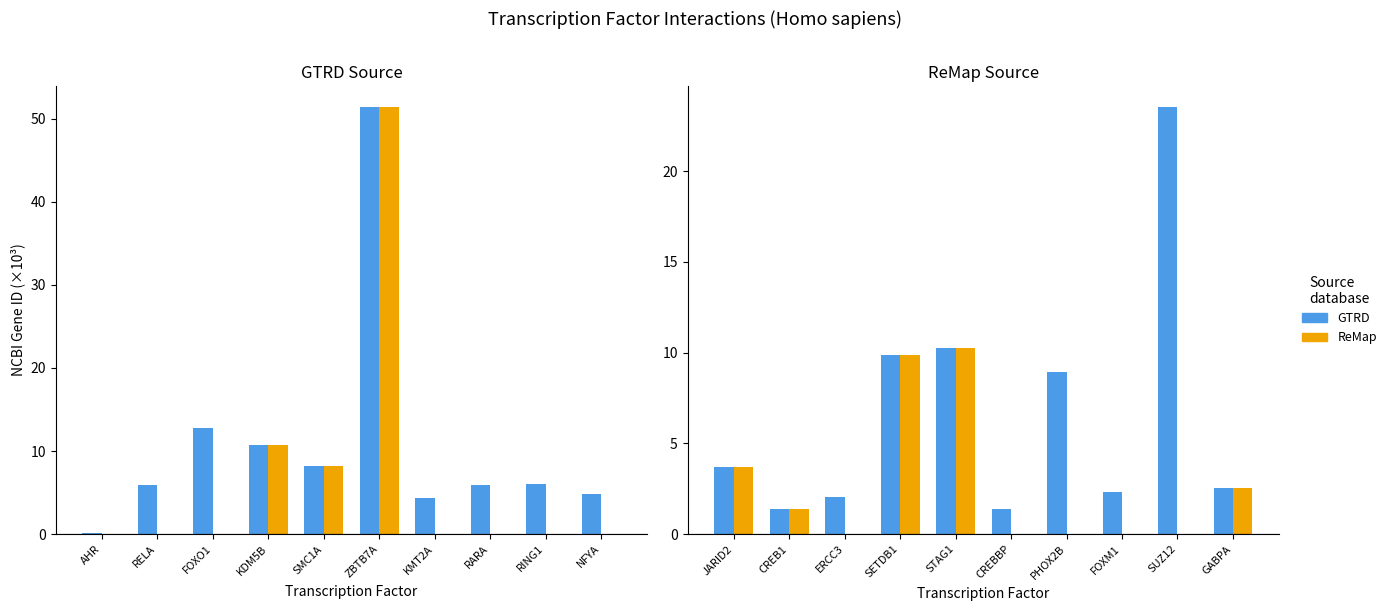

At CREB1, list the series in order from smallest to largest.

GTRD, ReMap